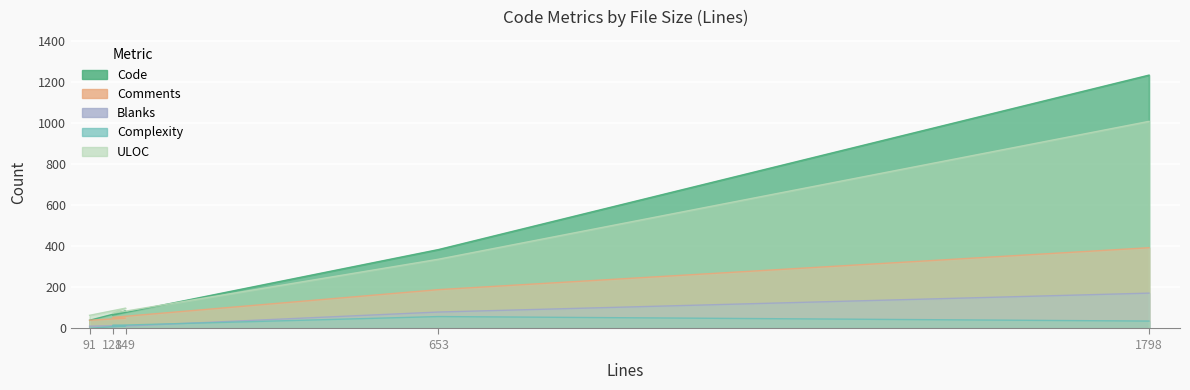

The value of Code at 128 is 88. True or false?

False